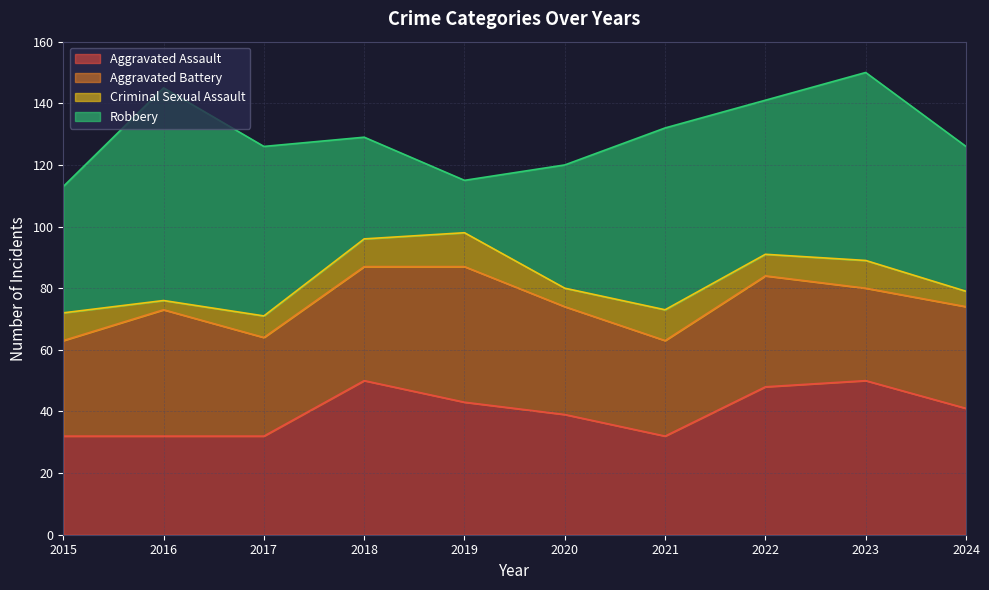

The Criminal Sexual Assault series shows 5 at 2024. True or false?

True